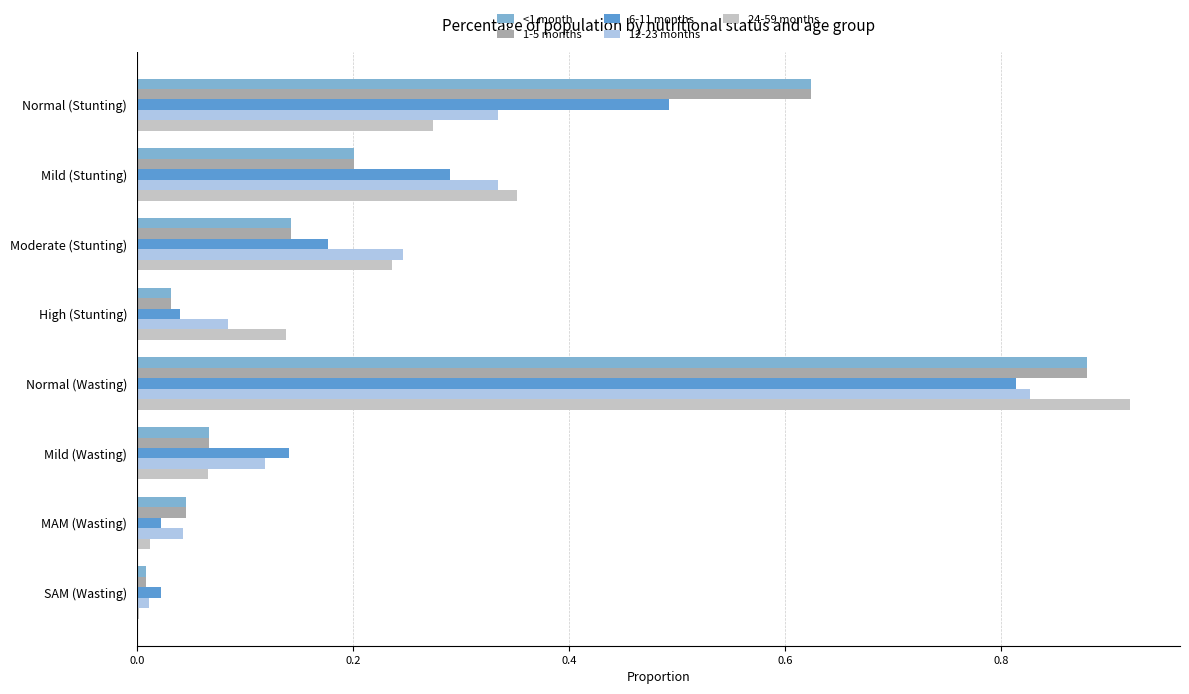

What is the sum of the 24-59 months values at Moderate (Stunting) and Normal (Wasting)?

1.2